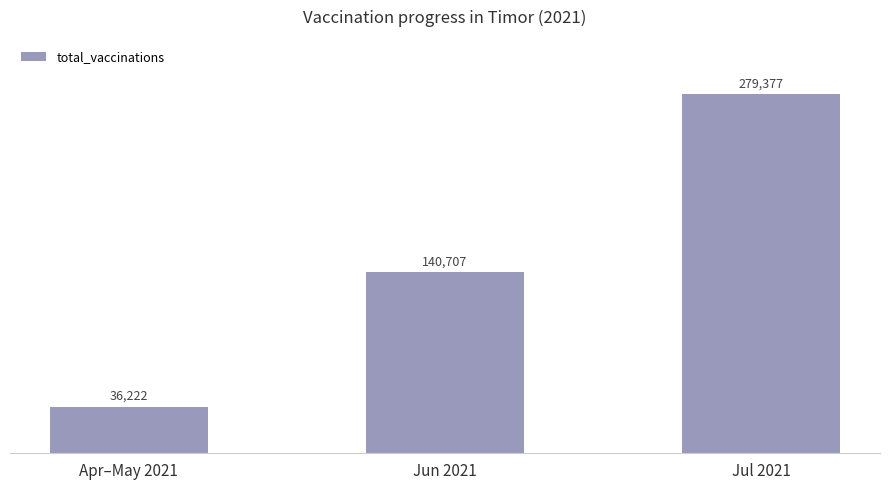

What is the minimum value shown in the chart?

36222